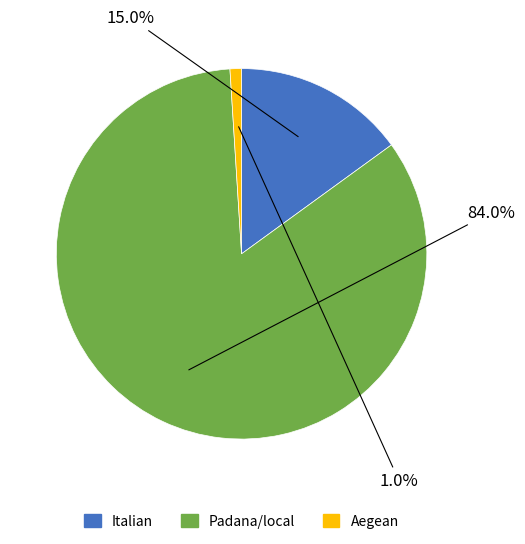

How much of the chart is everything except Italian?

85.0%